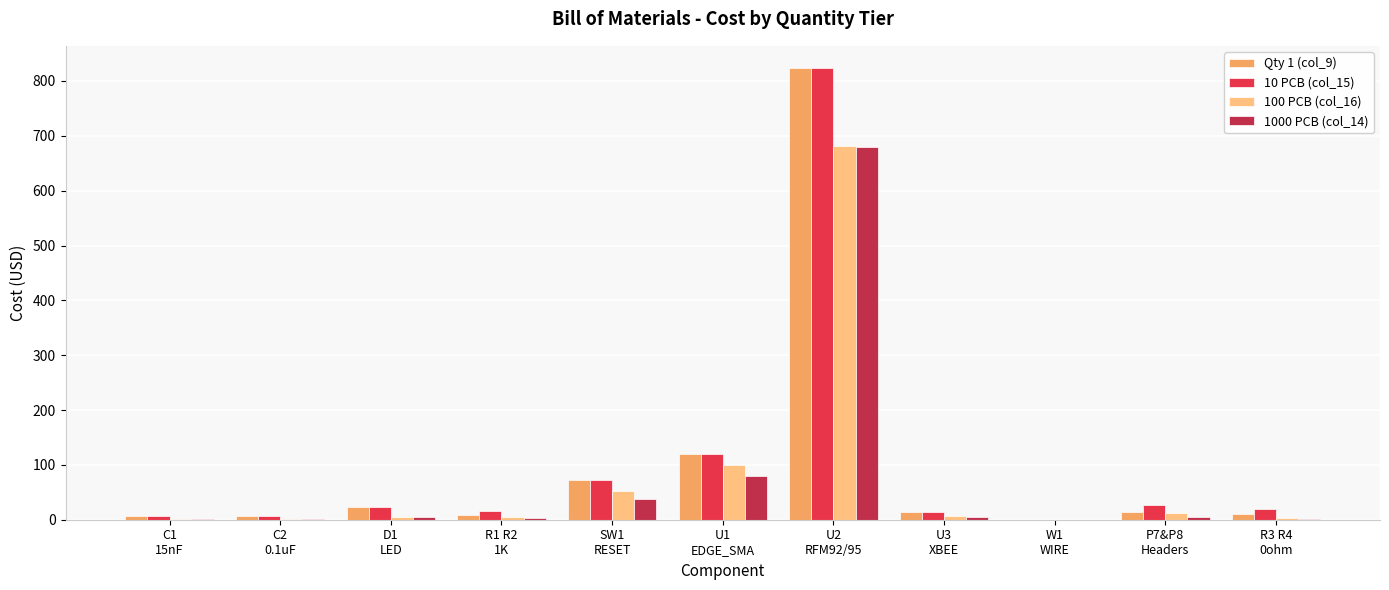

What is the total value across all series at C1
15nF?

16.9